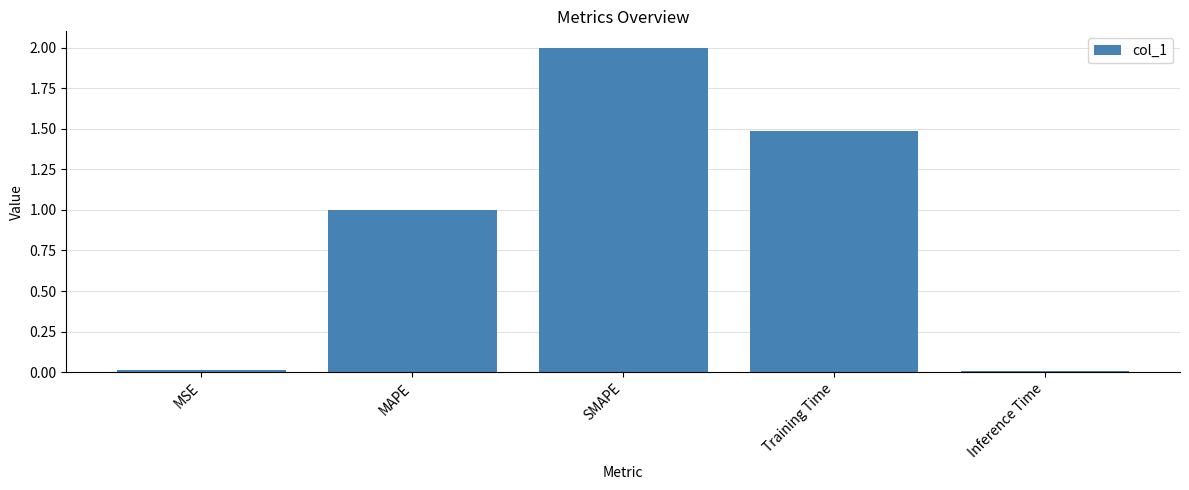

How many bars are there in total?

5